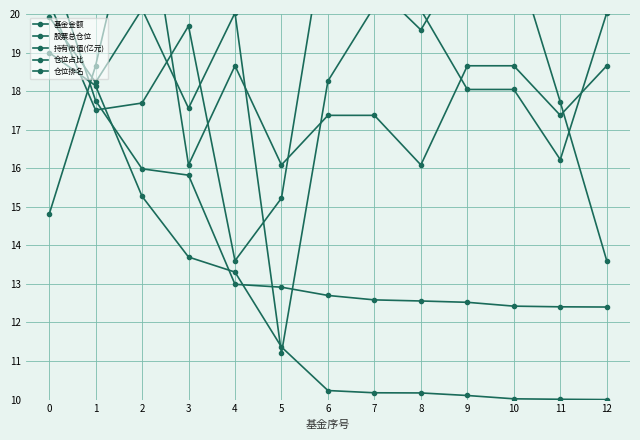

What is the average value of the 持有市值(亿元) series?

14.2